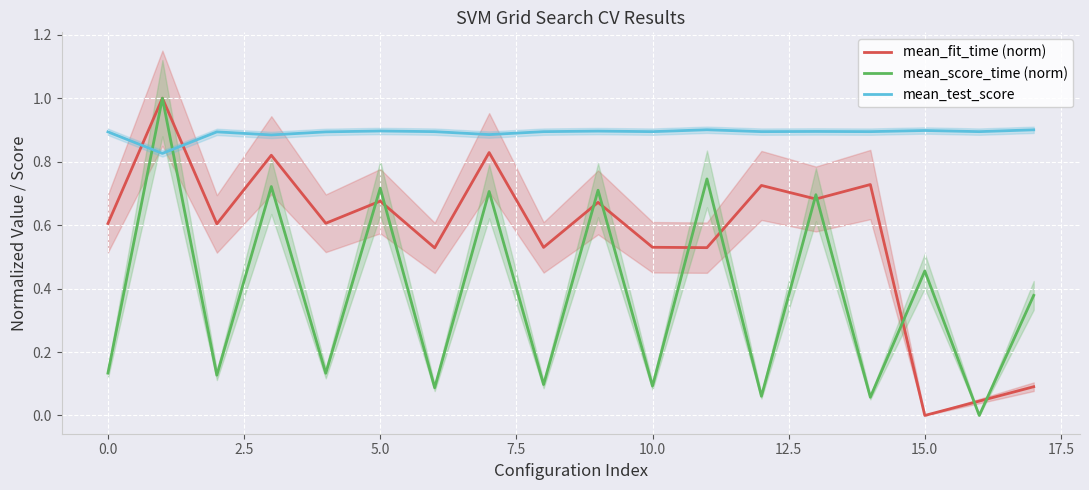

How many data points in mean_score_time (norm) are above 0?

17